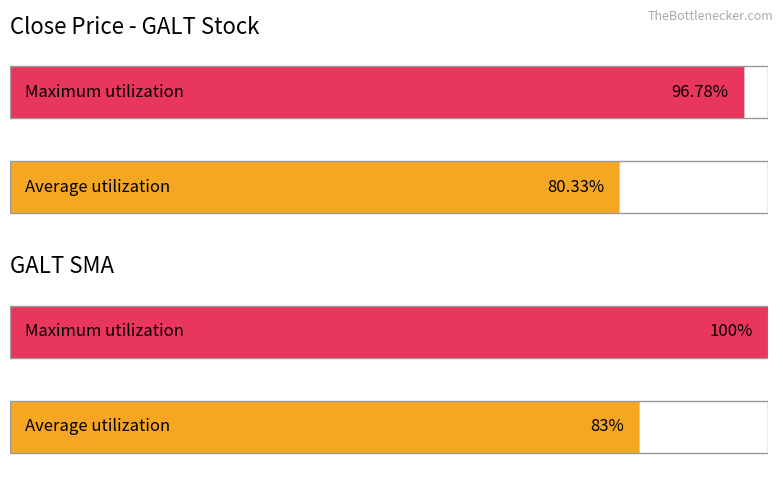

Is it true that Close equals 4.3 at 2021-07-22?

False